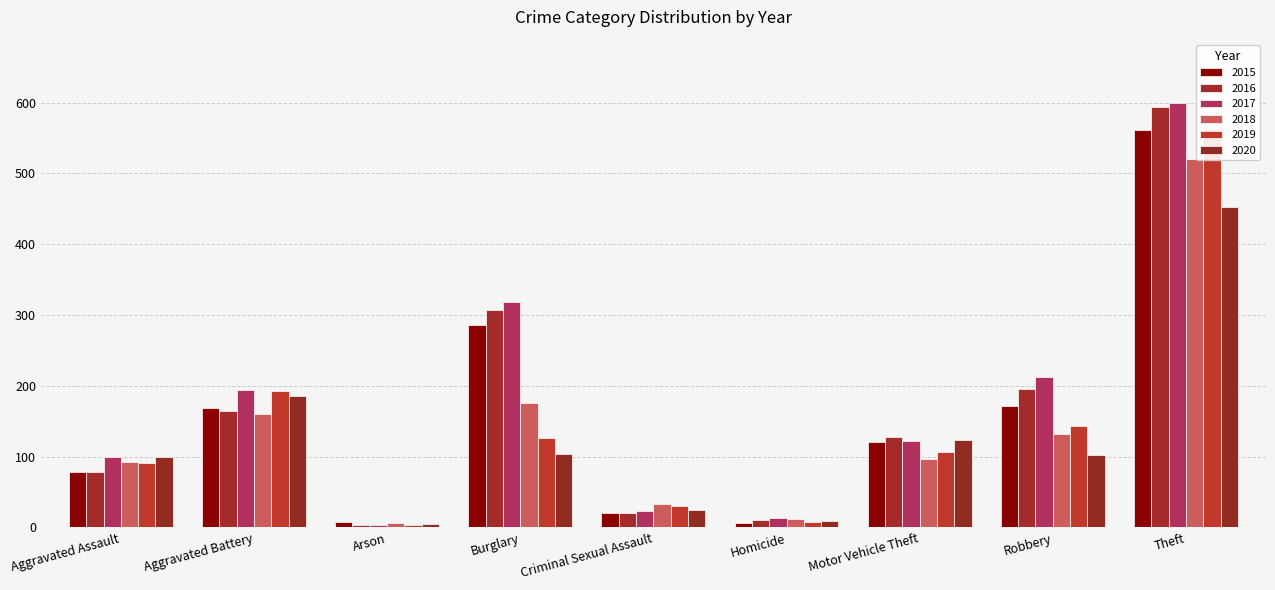

Reading left to right, transcribe all the data shown in this chart.

2015: 79	169	8	286	21	7	121	172	561
2016: 79	164	3	307	20	10	128	196	594
2017: 99	194	4	318	23	13	122	213	599
2018: 93	160	6	176	33	12	96	132	521
2019: 91	193	4	127	31	8	107	143	563
2020: 99	186	5	104	24	9	123	102	452